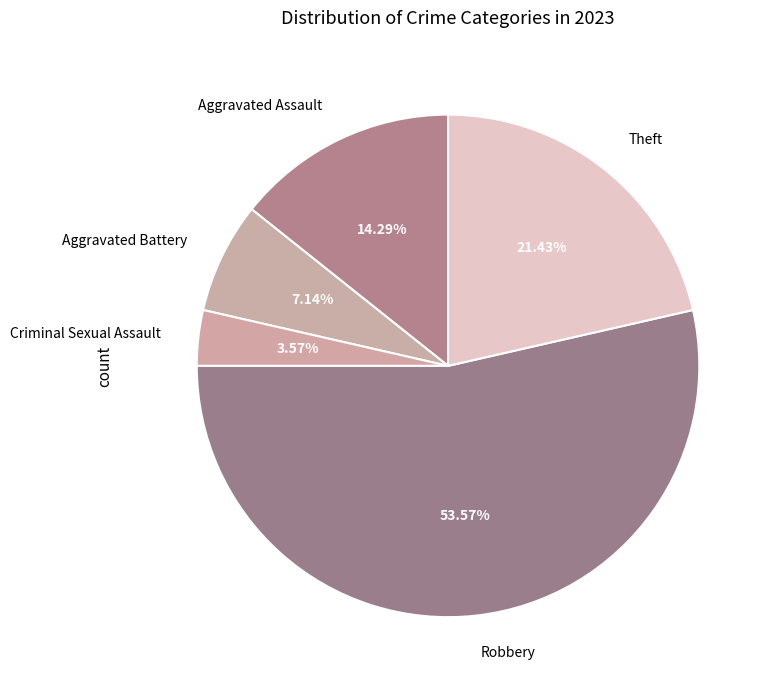

What percentage is the Robbery slice, to the nearest percent?

54%